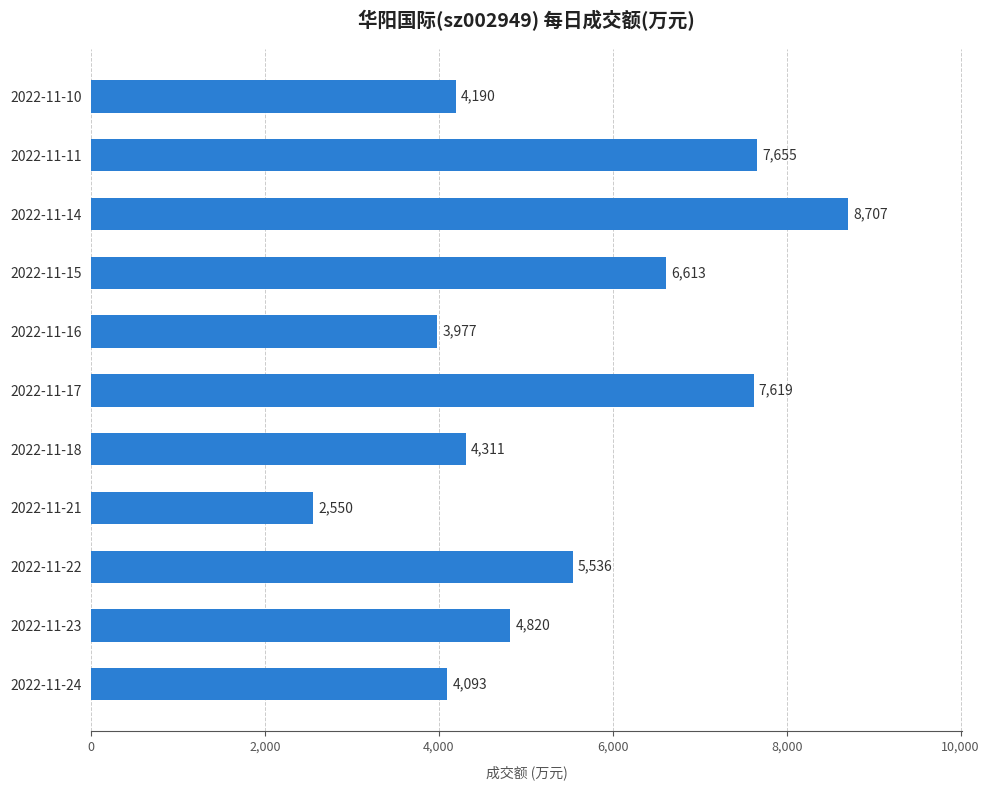

What is the change in value from 2022-11-11 to 2022-11-23?

-2835